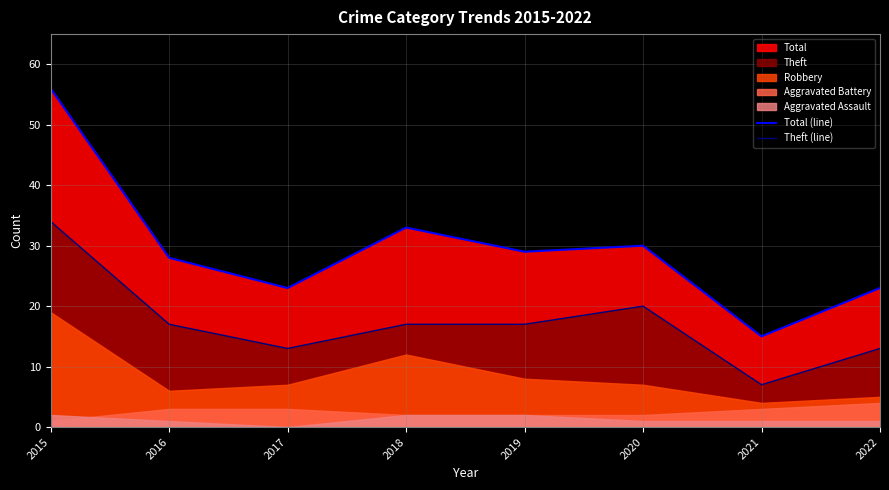

What is the value of the Theft (line) point at the 7th from the left?

7